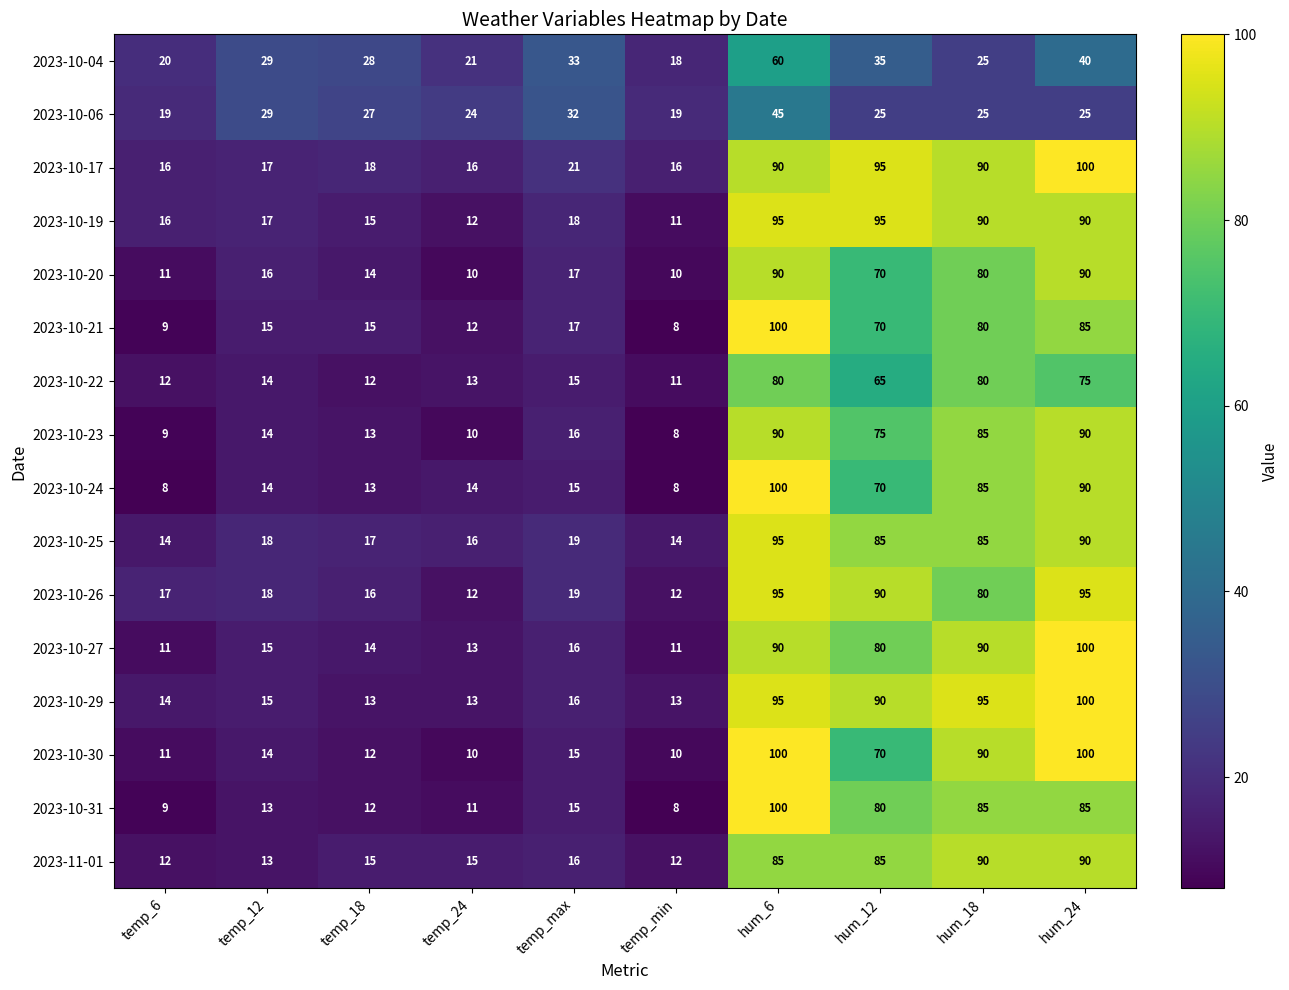

What is the minimum value for 2023-10-30?

10